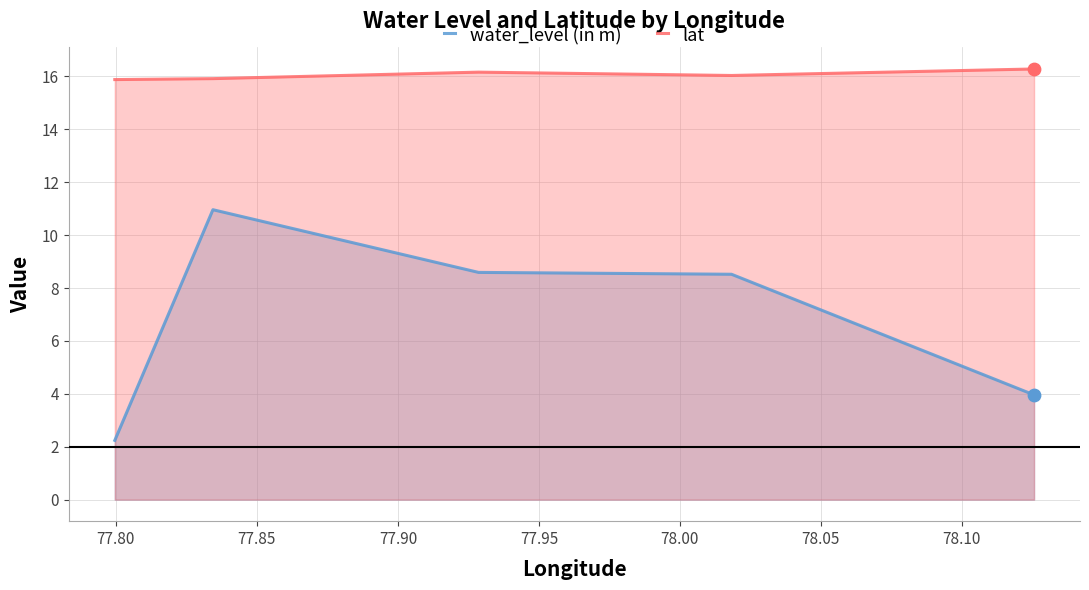

At how many categories does at least one series exceed 8?

5